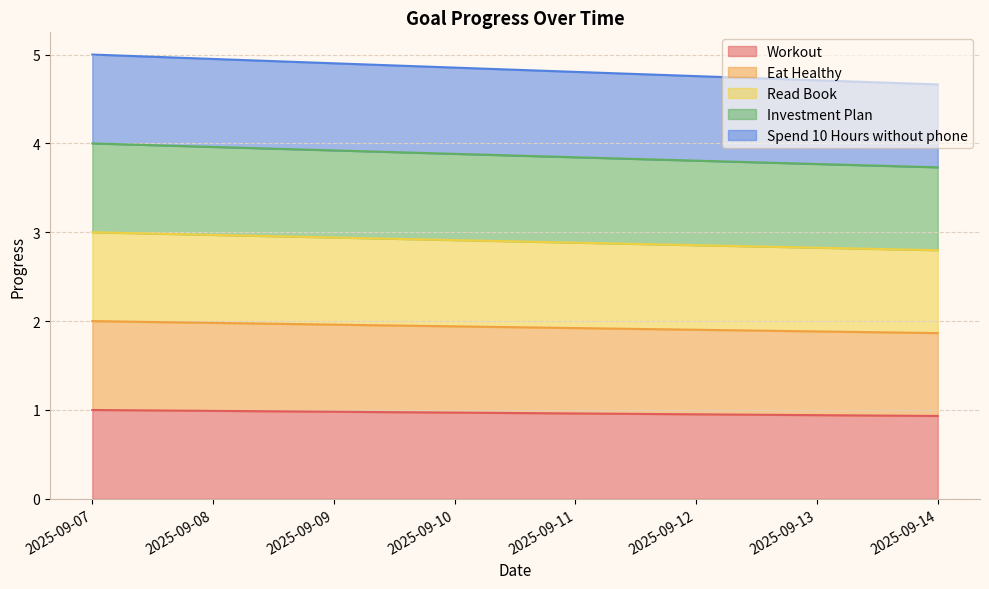

Which series changed the most between 2025-09-07 and 2025-09-14?

Spend 10 Hours without phone